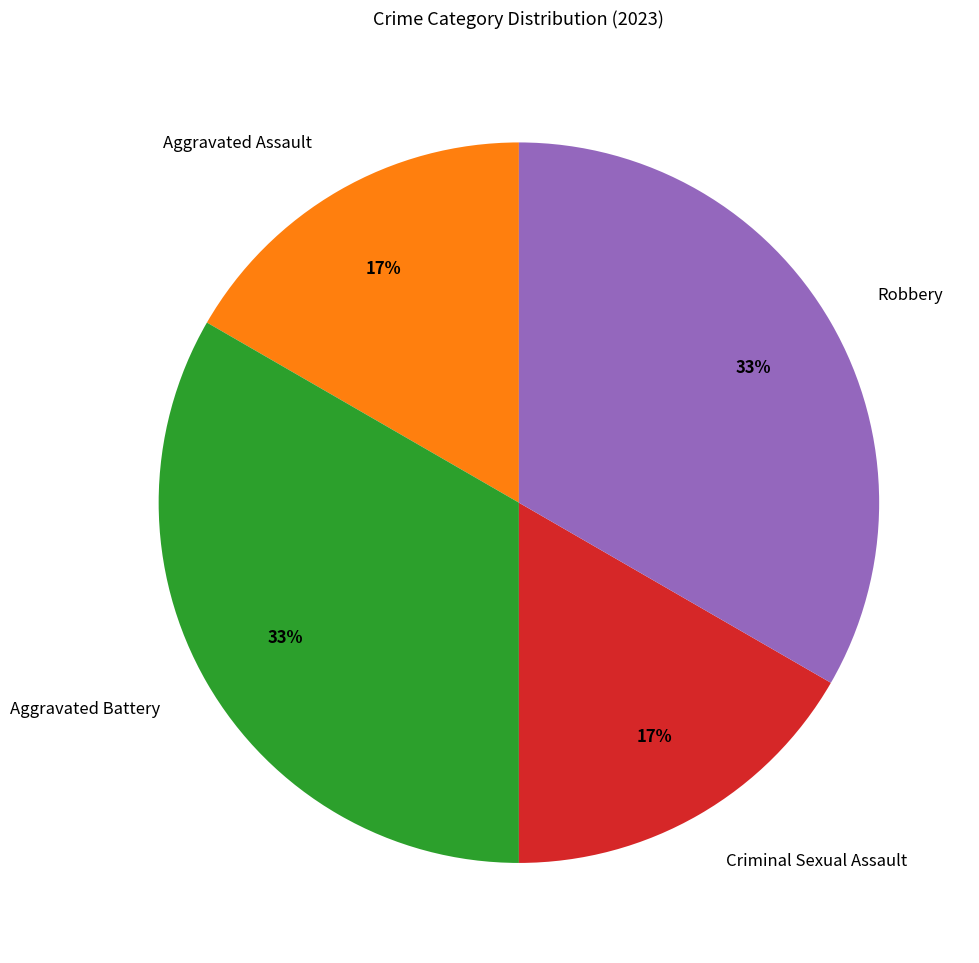

Does any single category account for the majority?

No